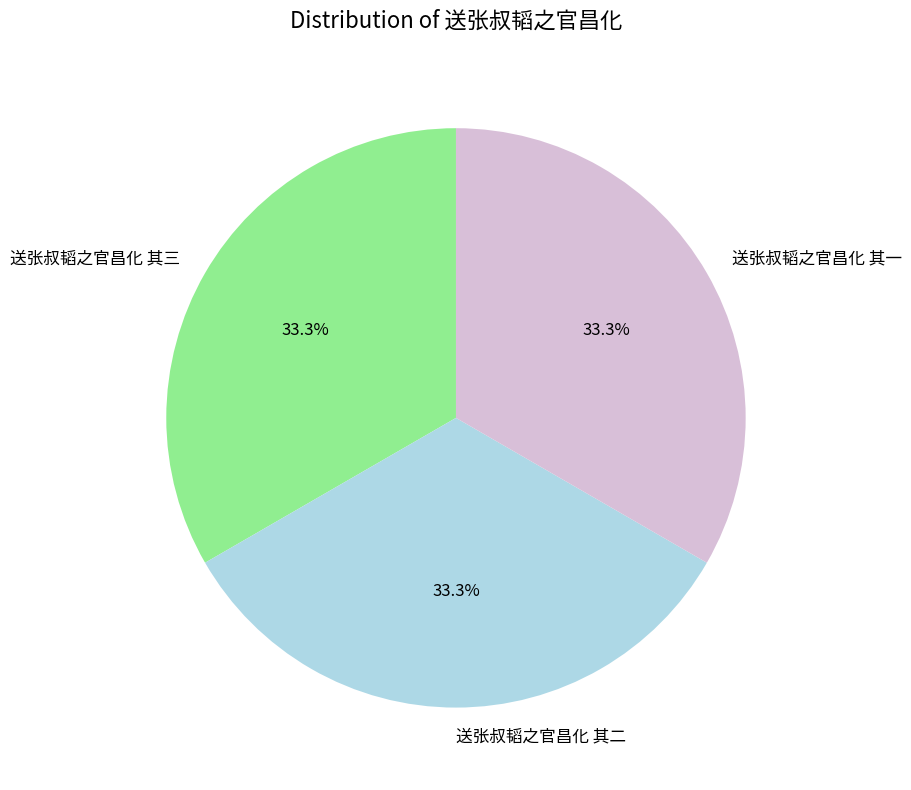

The 送张叔韬之官昌化 其三 slice represents 44% of the pie. True or false?

False